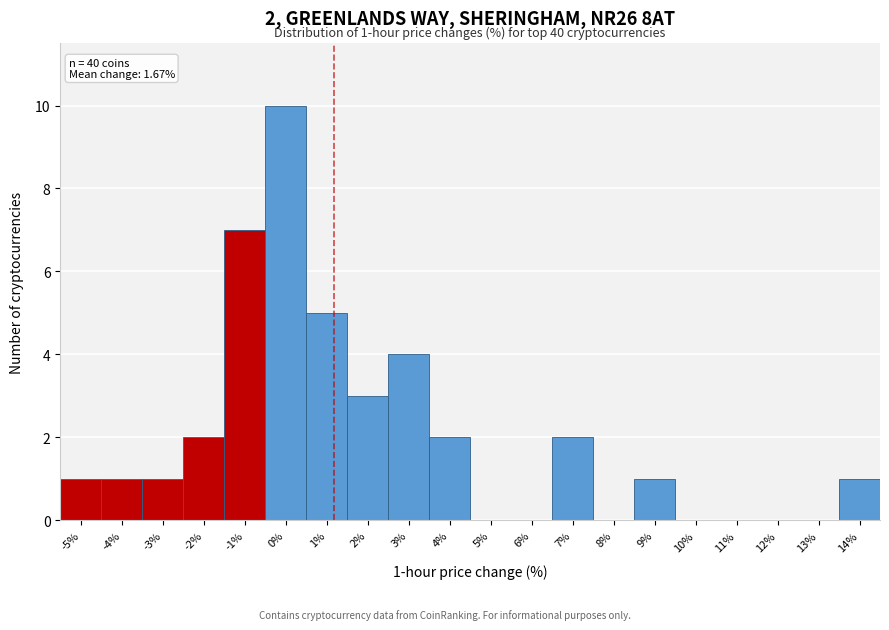

Reading right to left, transcribe all the data shown in this chart.

14%=1	13%=0	12%=0	11%=0	10%=0	9%=1	8%=0	7%=2	6%=0	5%=0	4%=2	3%=4	2%=3	1%=5	0%=10	-1%=7	-2%=2	-3%=1	-4%=1	-5%=1